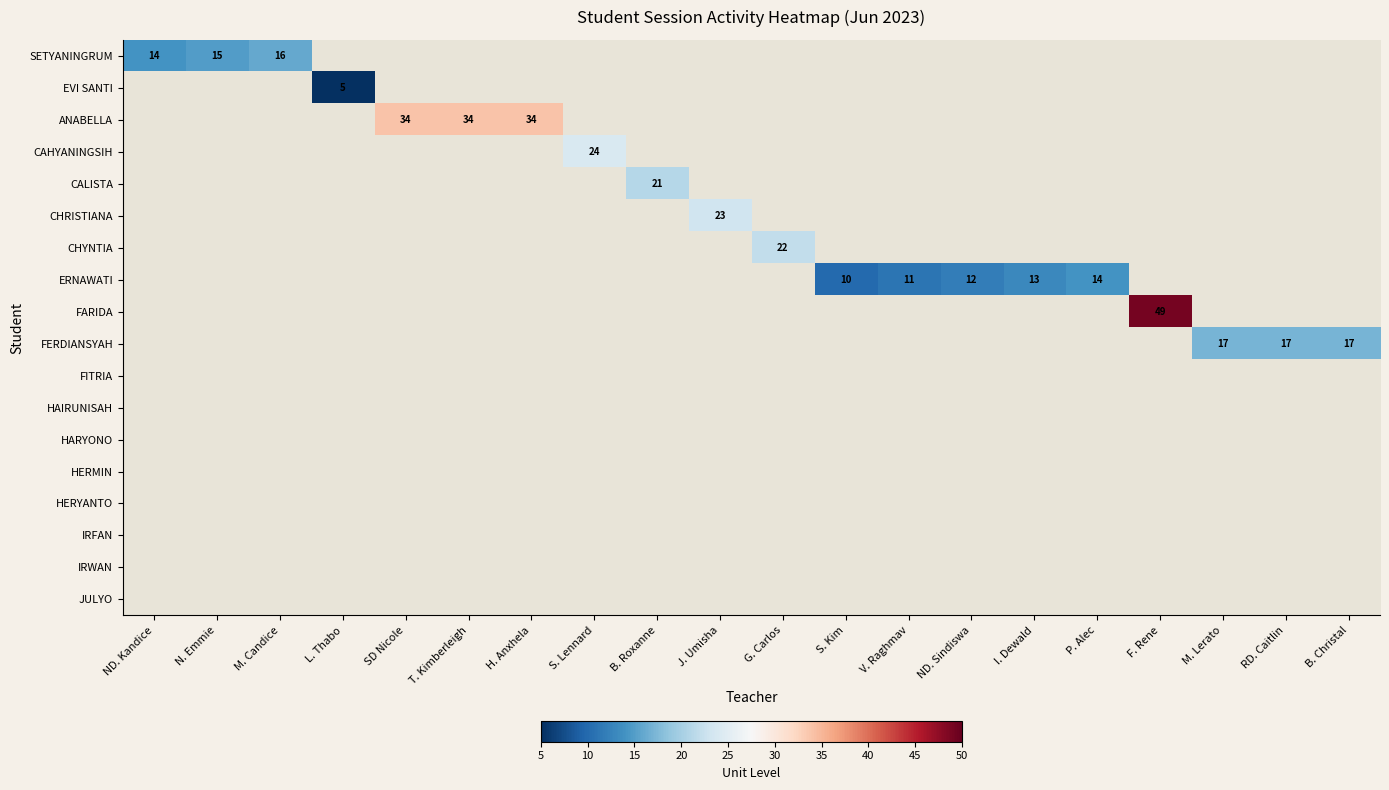

What is the smallest value displayed?

5.0